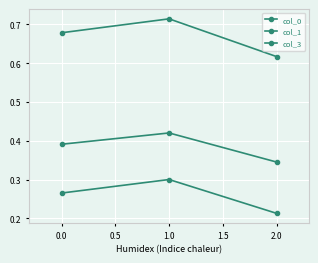

How many lines are shown in the chart?

3